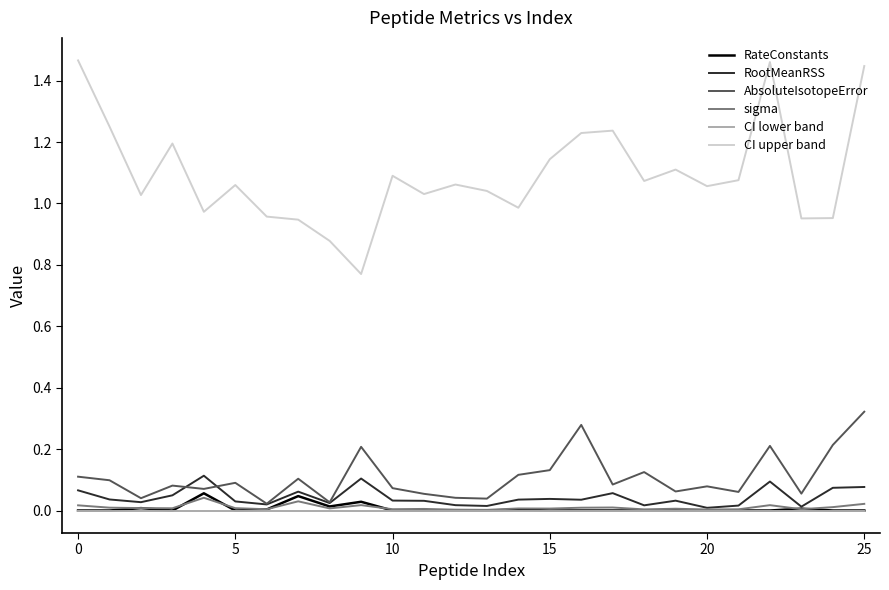

Which series has the largest total across all categories?

CI upper band